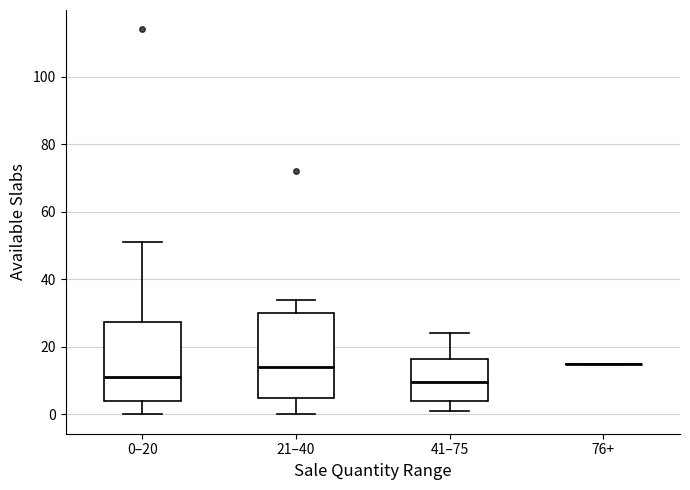

Reading left to right, read every box against the y-axis: the position of its median line, the range the box covers, and the ends of its whiskers. The values are not printed on the chart, so give them approximately, as read against the axis.

0–20: median 12, box 4 to 28, whiskers 0 to 52
21–40: median 14, box 4 to 30, whiskers 0 to 34
41–75: median 10, box 4 to 16, whiskers 2 to 24
76+: box collapsed to a line at 16, whiskers 16 to 16